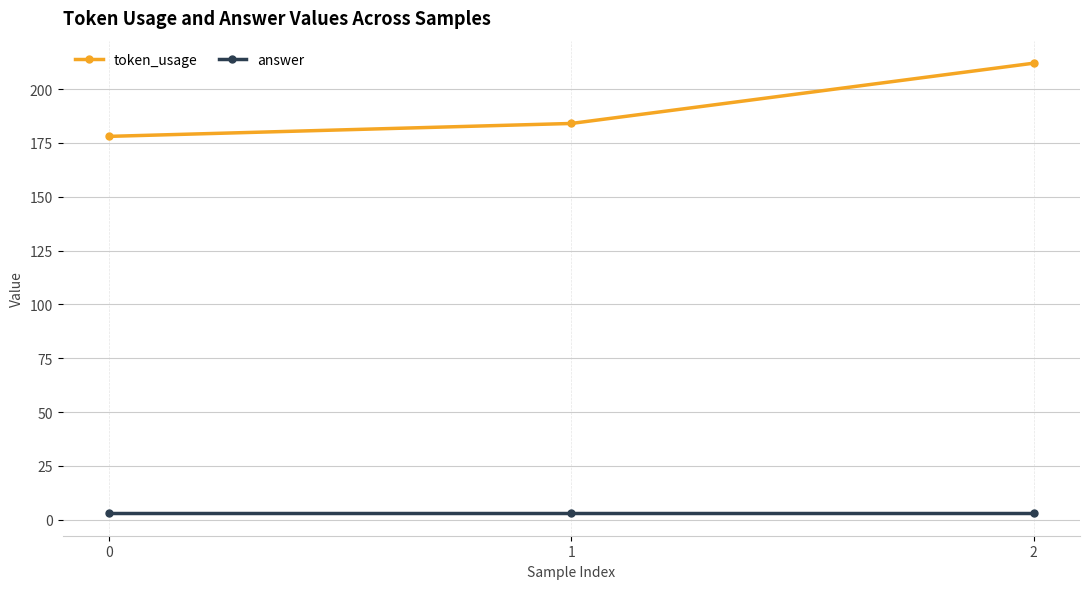

Is the value of answer at 2 greater than the value of token_usage at 2?

No